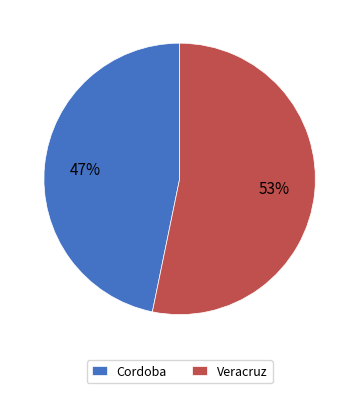

To the nearest percent, what is the average slice percentage?

50%